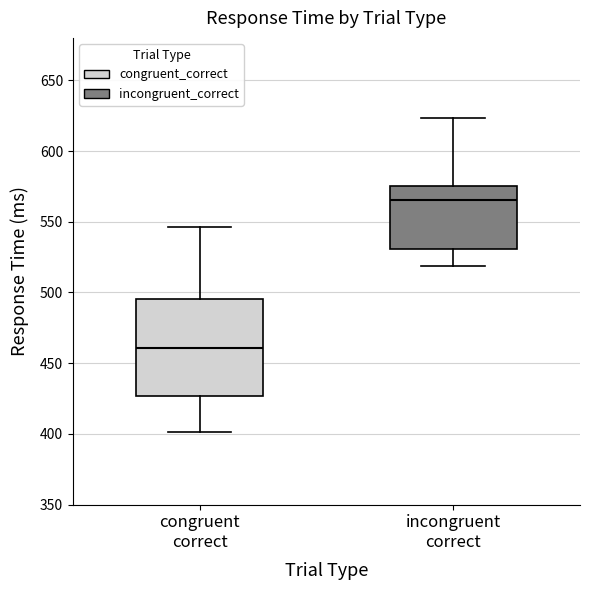

Reading left to right, transcribe this box plot: for each box, give where its median line is, the range the box spans, and where its two whiskers end, as read against the y-axis. The values are not printed on the chart, so give them approximately, as read against the axis.

congruent correct: median 460, box 425 to 495, whiskers 400 to 545
incongruent correct: median 565, box 530 to 575, whiskers 520 to 625